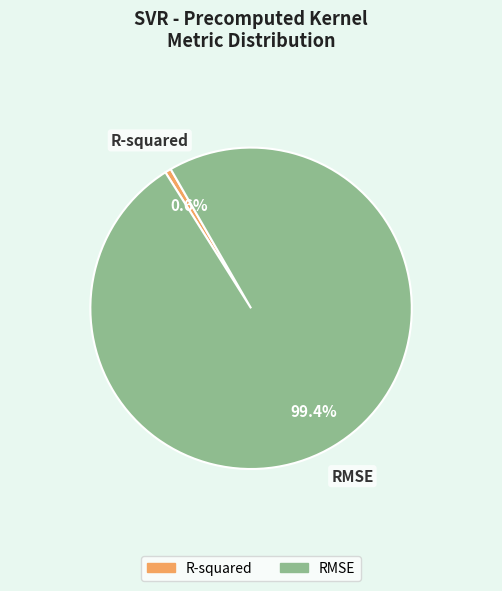

To the nearest percent, what is the average slice percentage?

50%